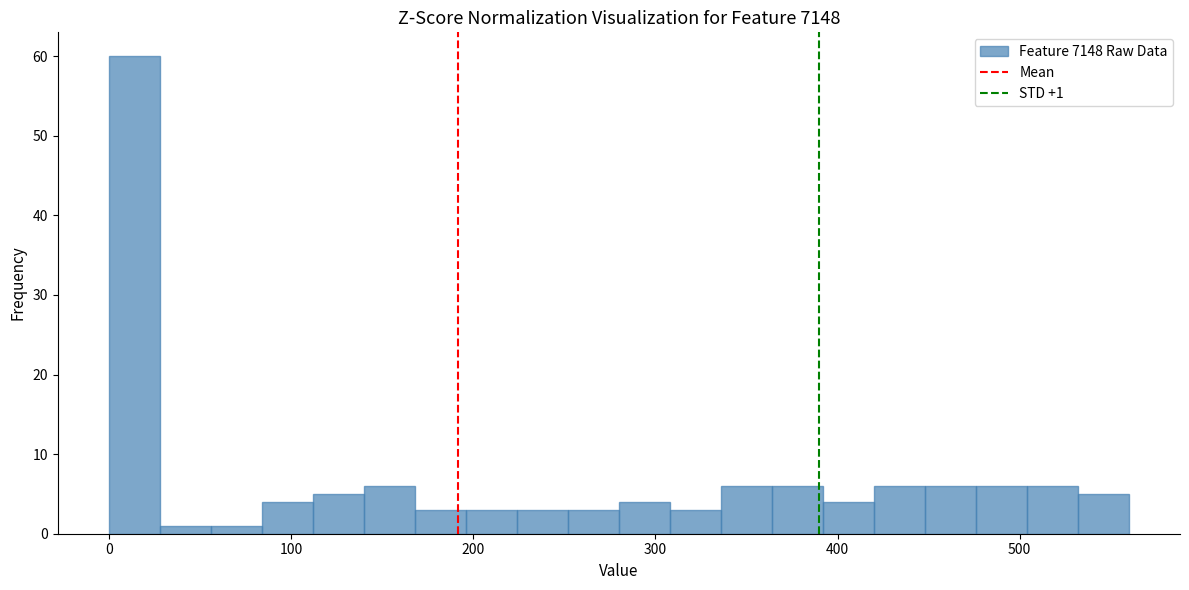

Read against the x-axis, roughly where is the centre of the tallest bar?

10